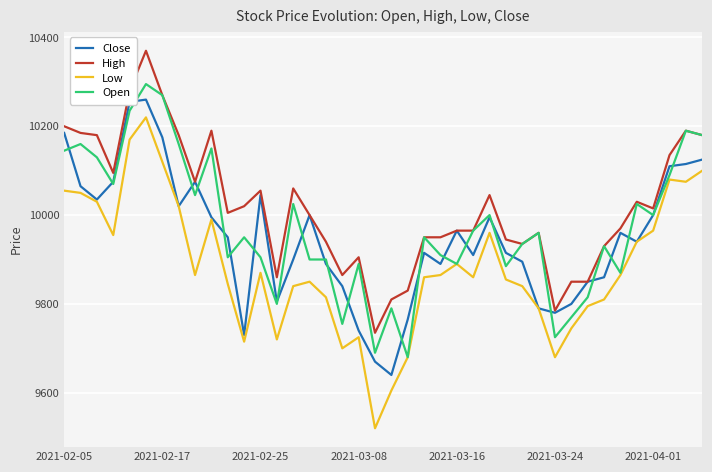

List the series in order of their overall mean, lowest first.

Low, Close, Open, High